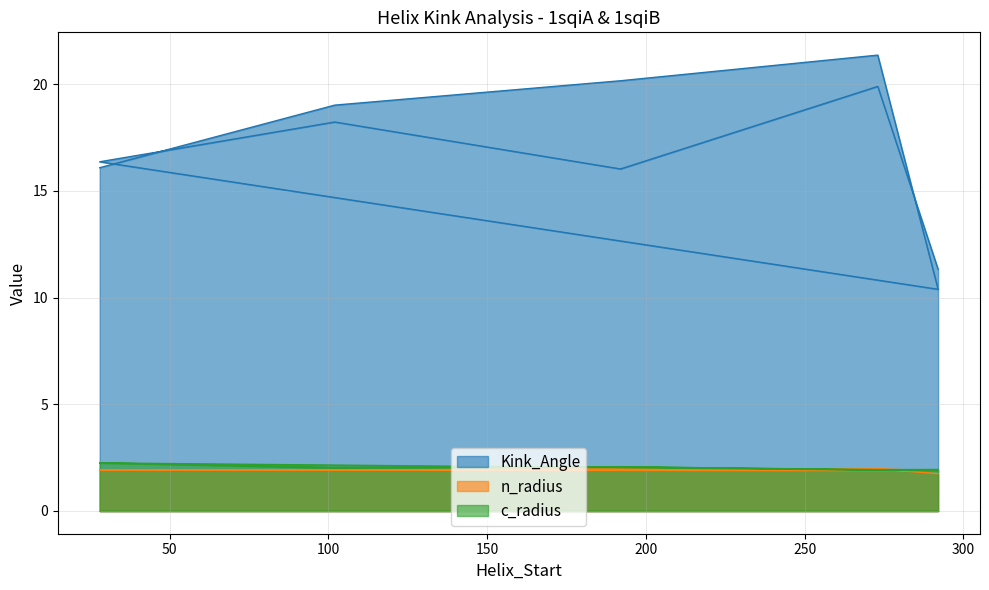

List the labels in order of c_radius value, smallest first.

292, 273, 273, 292, 102, 102, 192, 192, 28, 28